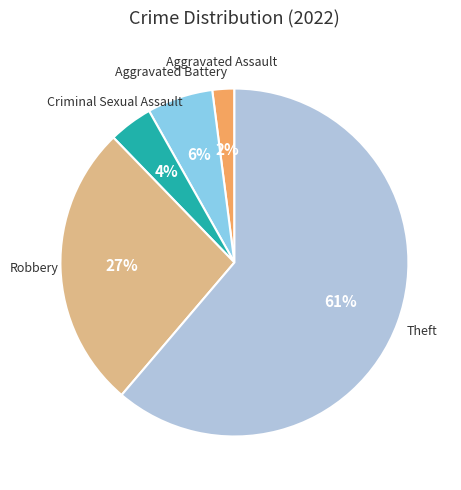

How many segments does this pie chart have?

5